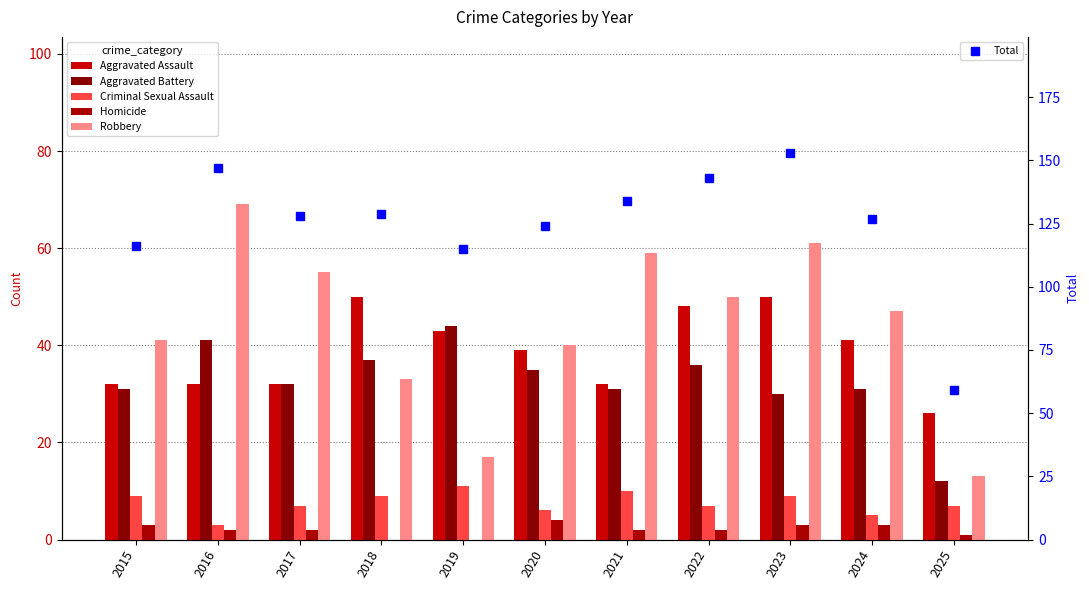

What is the difference between the maximum and minimum values in the Homicide series?

4